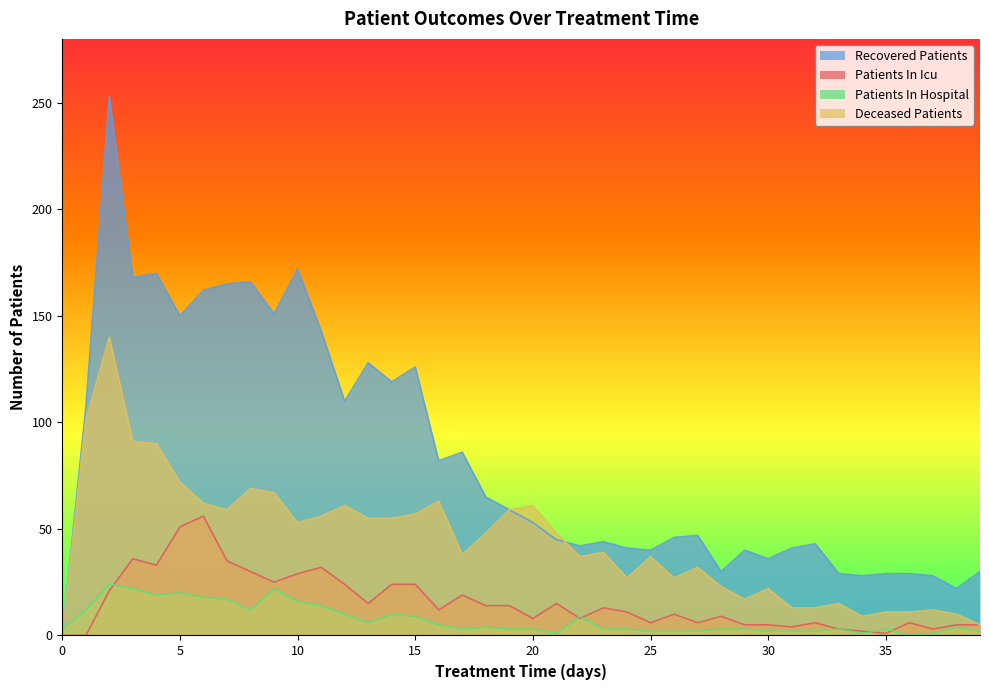

At how many categories does at least one series exceed 50?

20